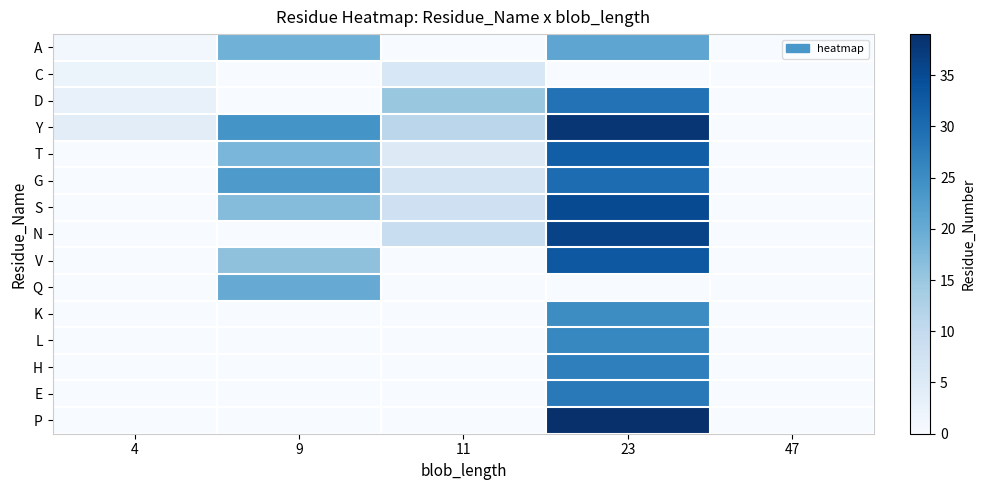

What is the maximum value shown in the chart?

39